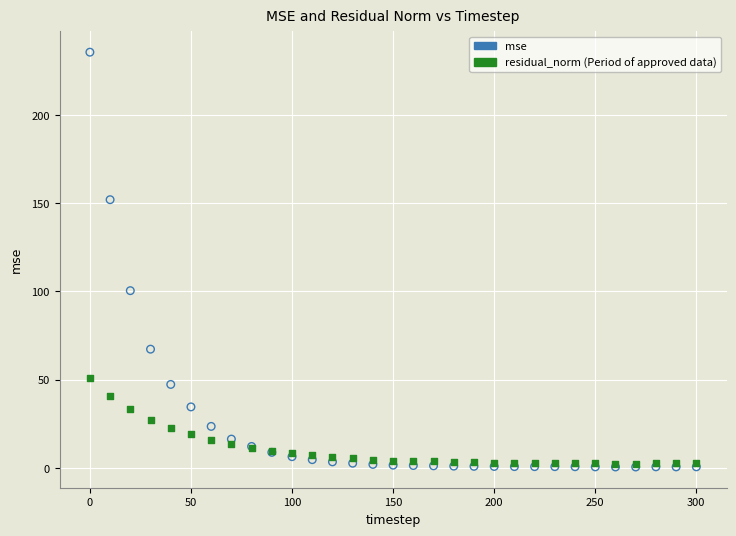

Across all series, what Y value is closest to 118?

100.4